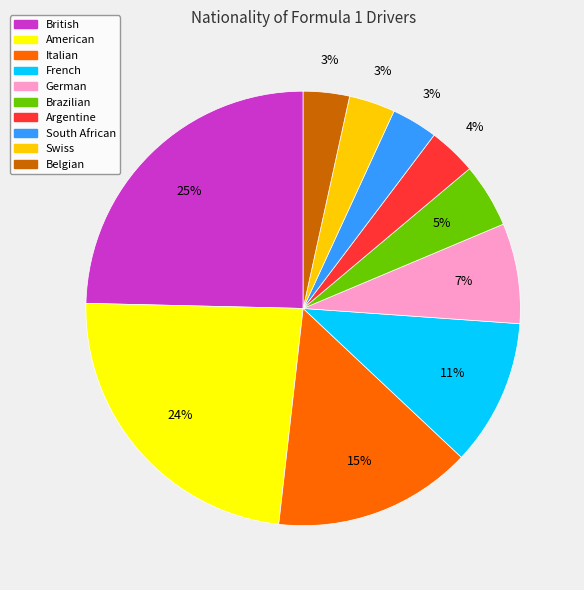

To the nearest percent, what is the combined percentage of German and American?

31%